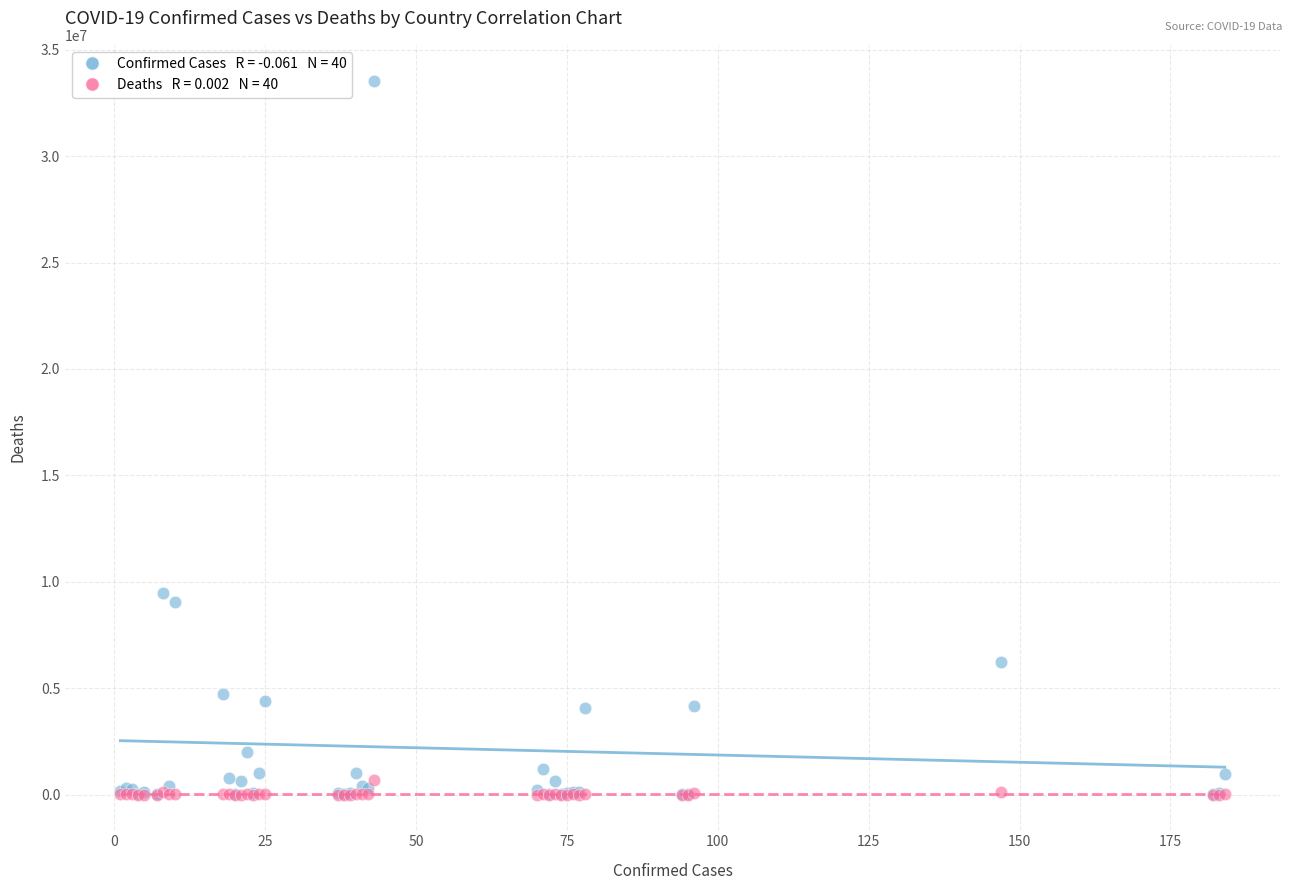

Across all series, what Y value is closest to 16777773?

9465827